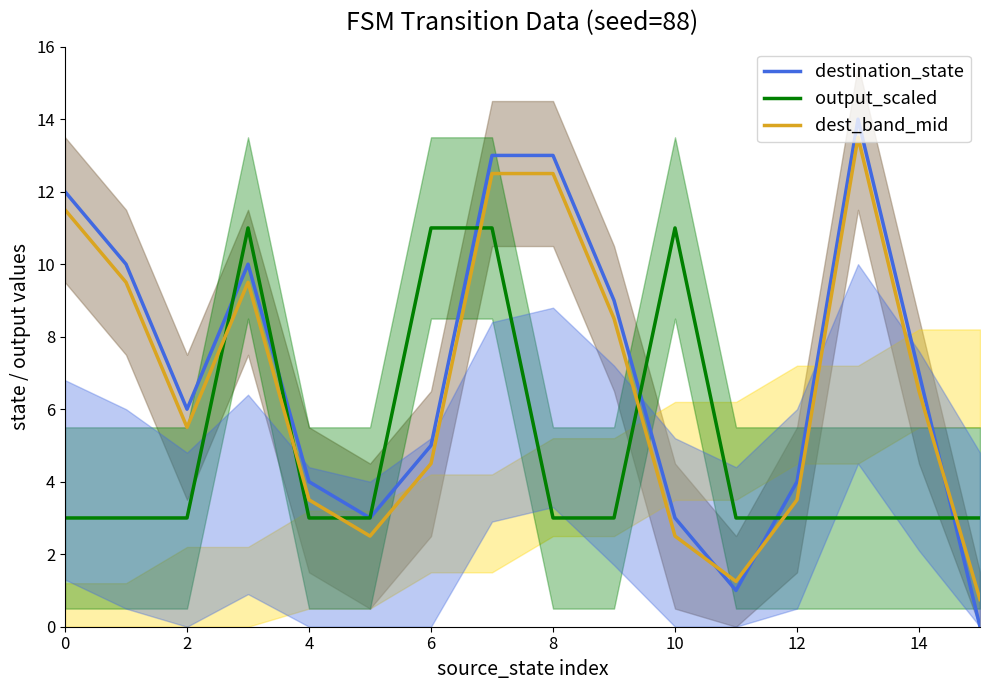

Which series ends up on top after the final intersection of dest_band_mid and destination_state?

dest_band_mid